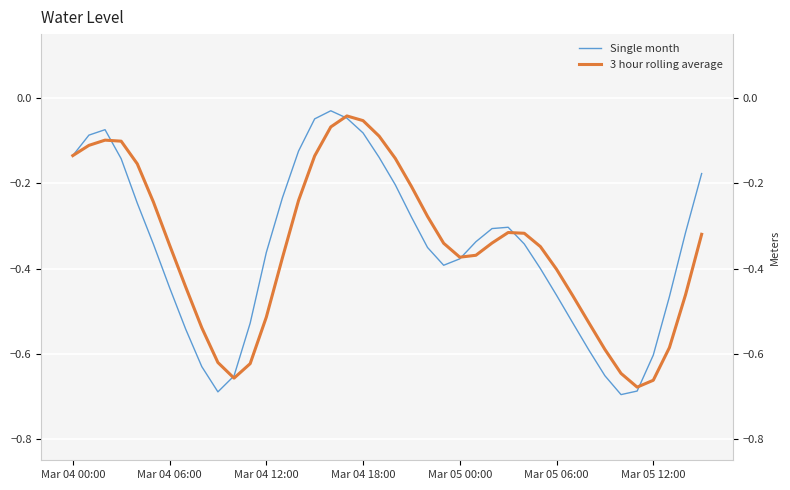

What is the difference between the highest and lowest values at 31?

0.1